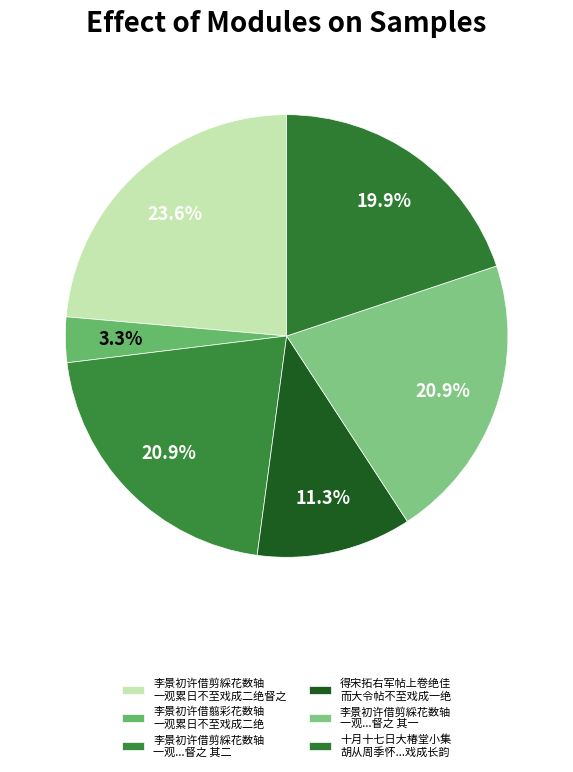

How many slices are in this pie chart?

6